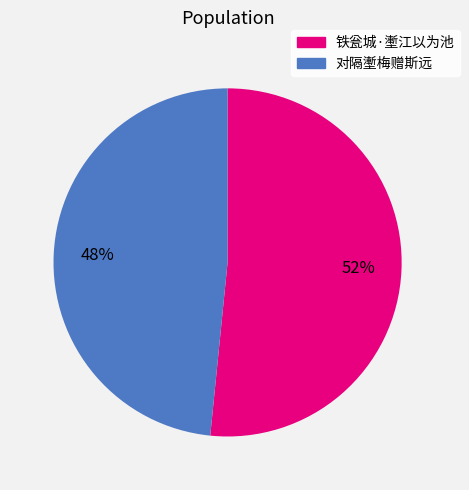

To the nearest percent, what percentage of the pie is 对隔壍梅赠斯远?

48%